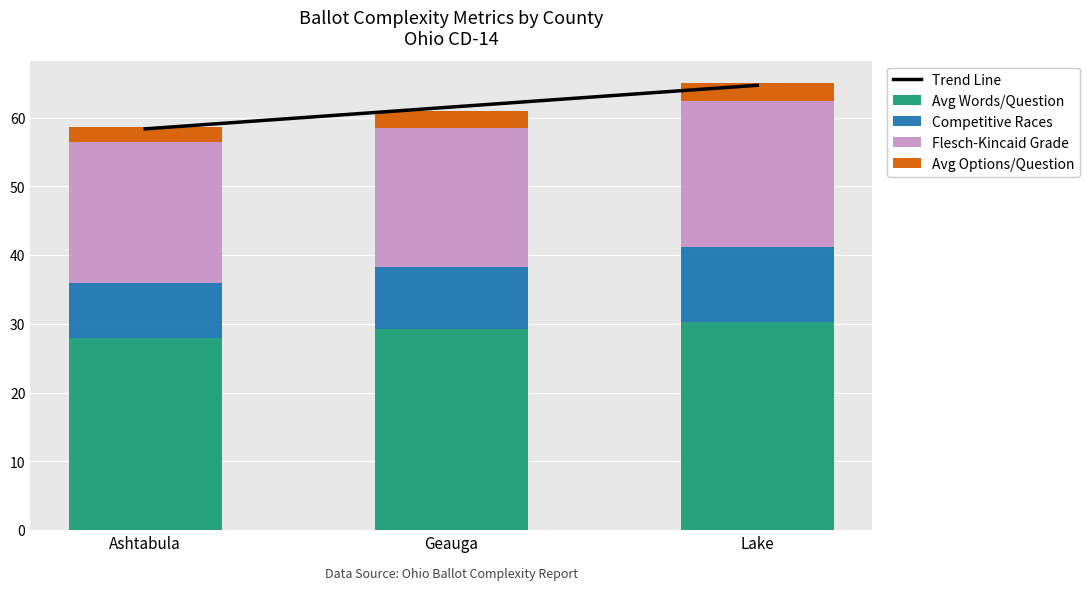

What is the label of the 3rd bar from the right?

Ashtabula